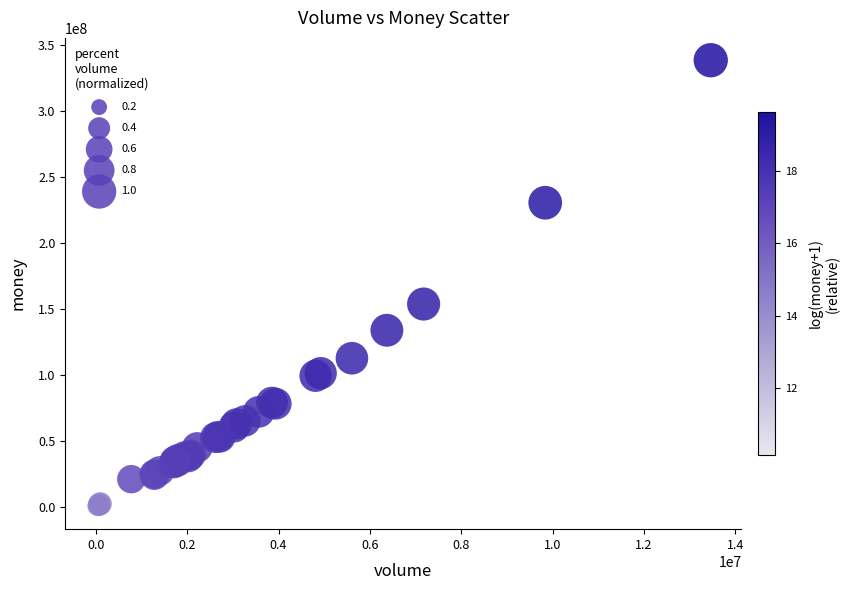

What Y value in the scatter plot is closest to 169236150?

153697559.9